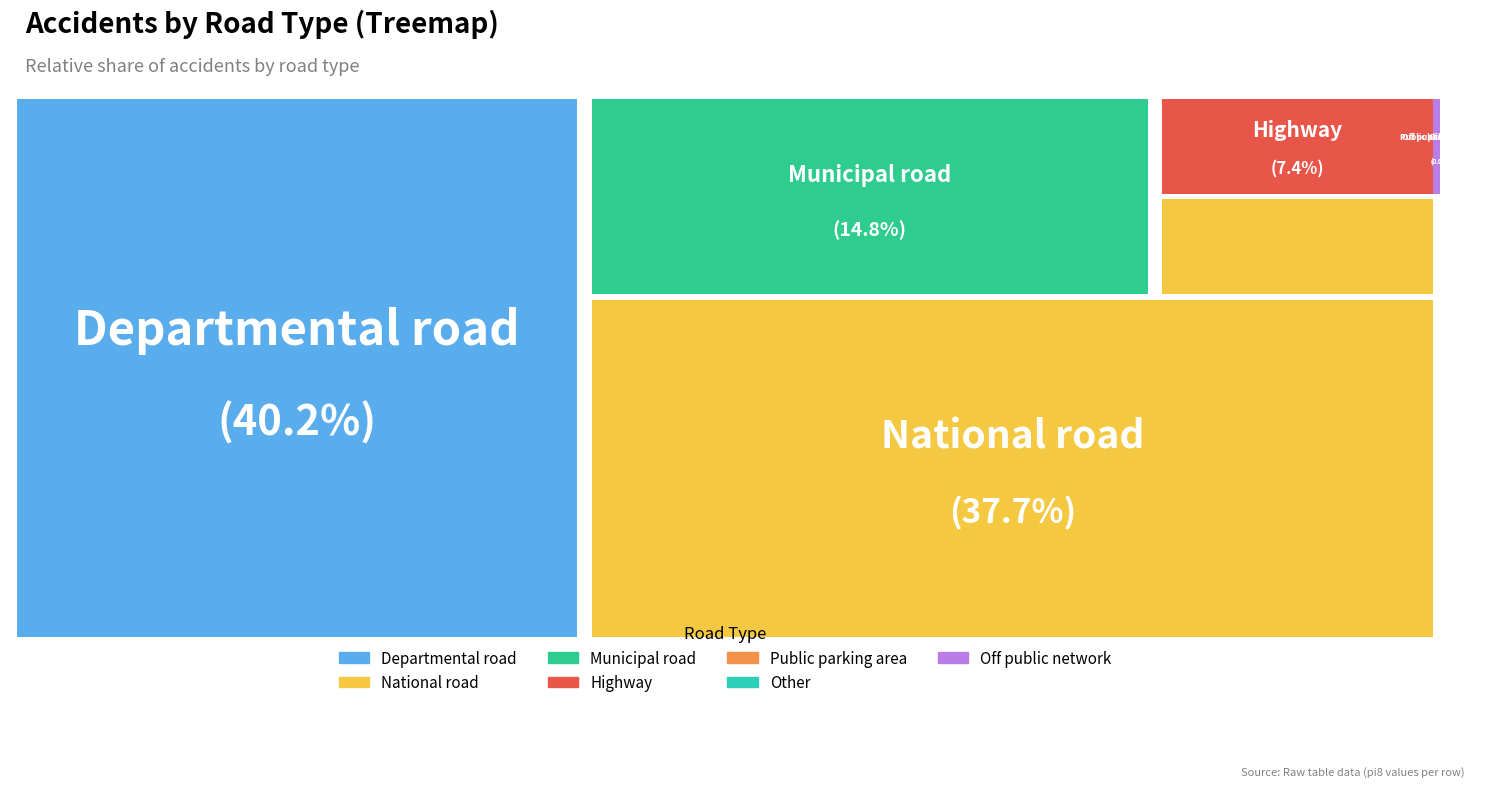

Does any single category account for the majority?

No